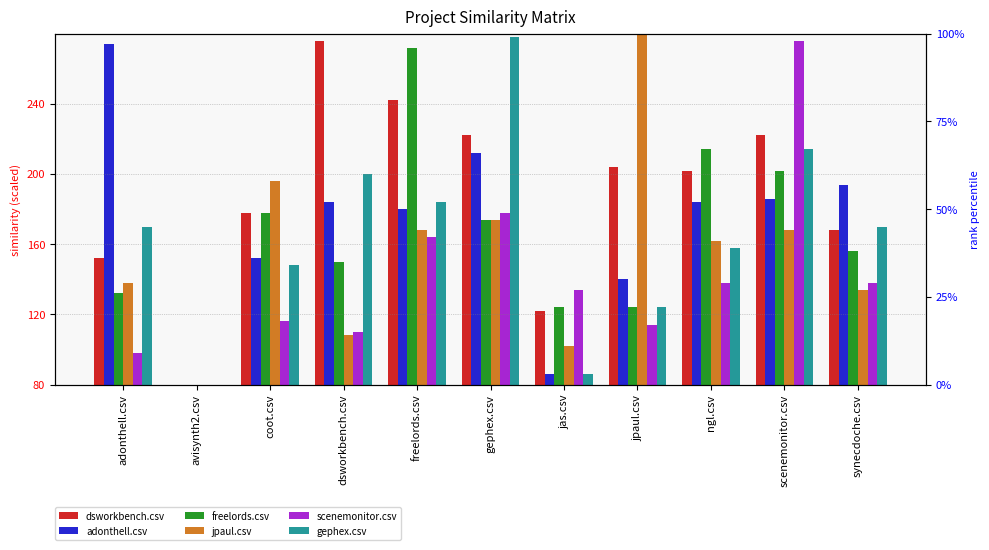

How many bars are there in total?

66